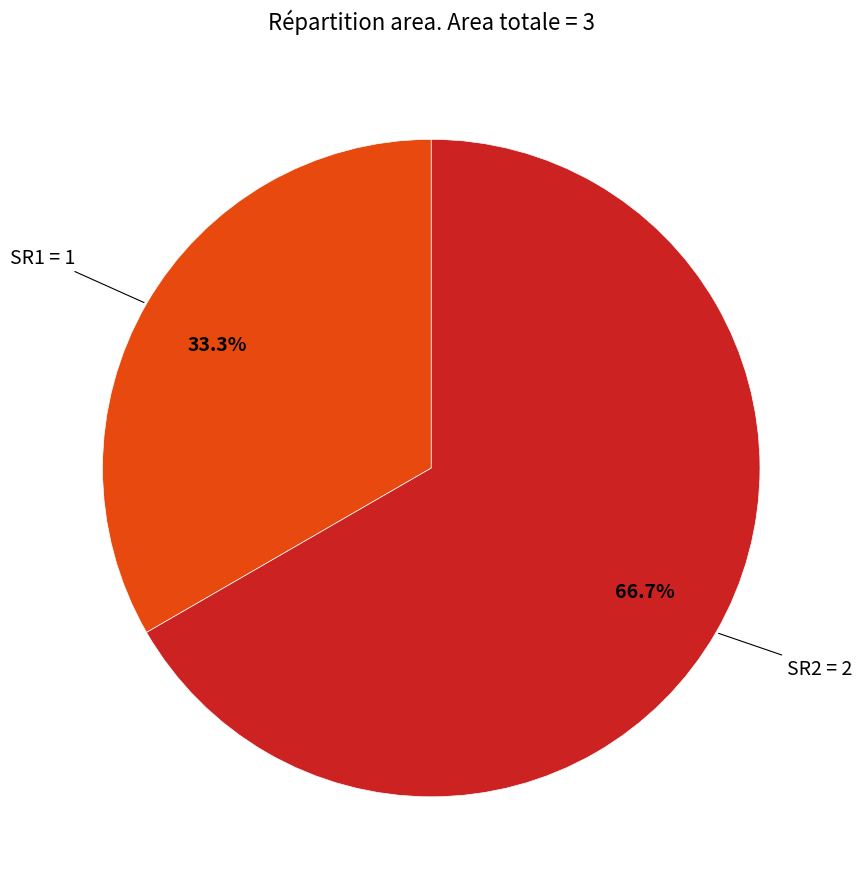

What percentage is NOT represented by SR1?

66.7%